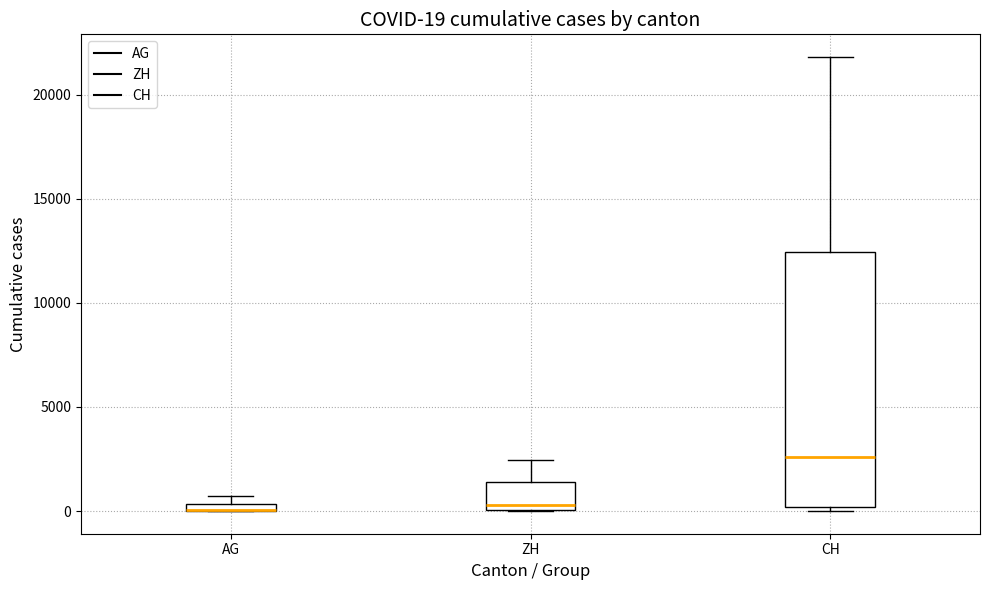

Comparing the boxes themselves (not the whiskers), which one is the tallest?

CH